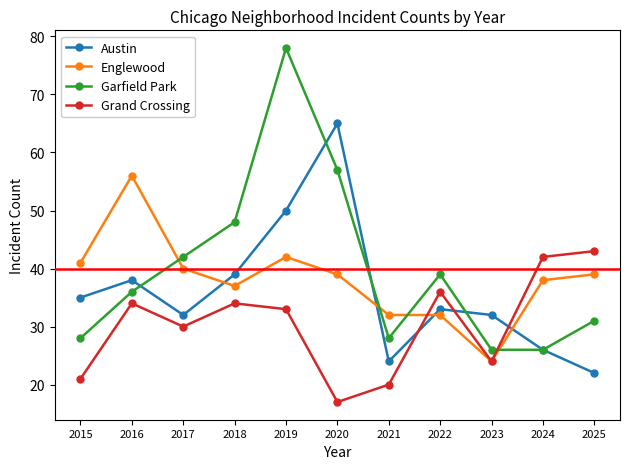

Count the number of categories in the chart.

11